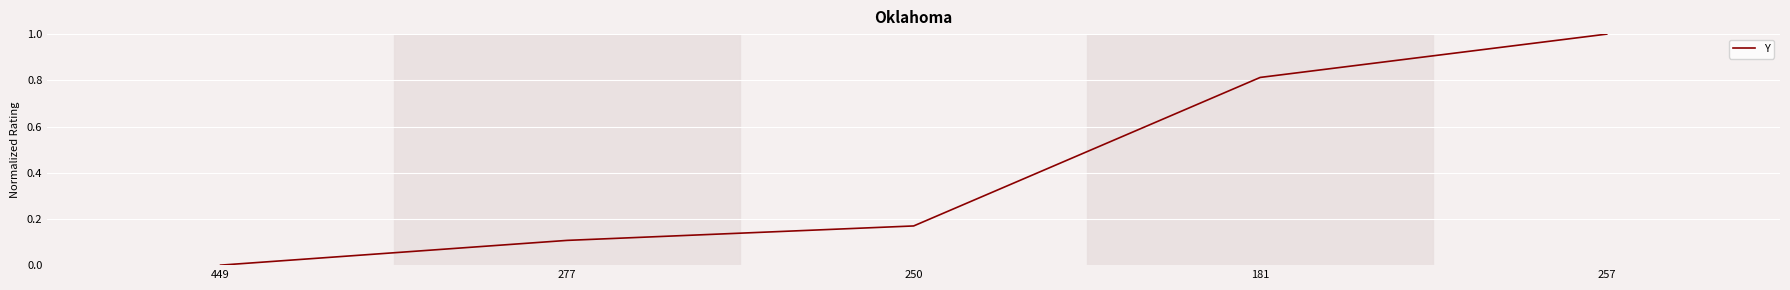

The chart shows a value of 0.0 at 277. True or false?

False